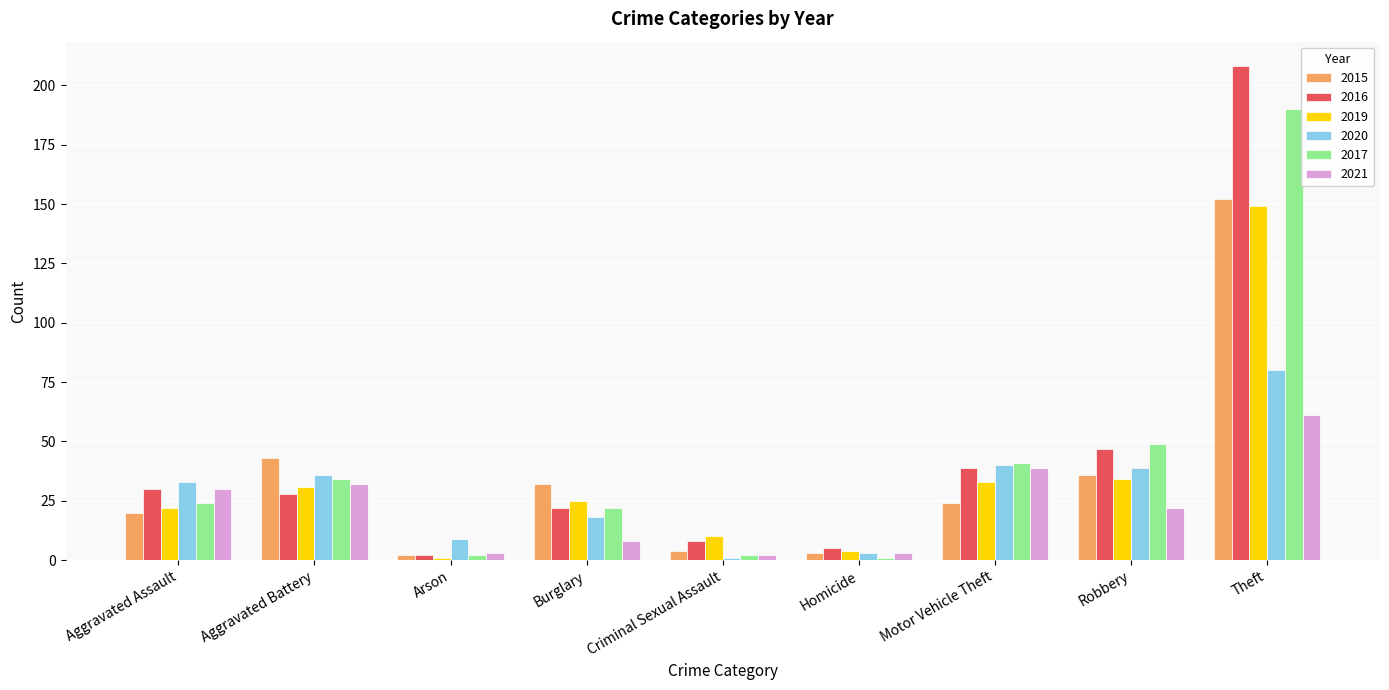

What is the difference between the second highest and second lowest values in the 2015 series?

40